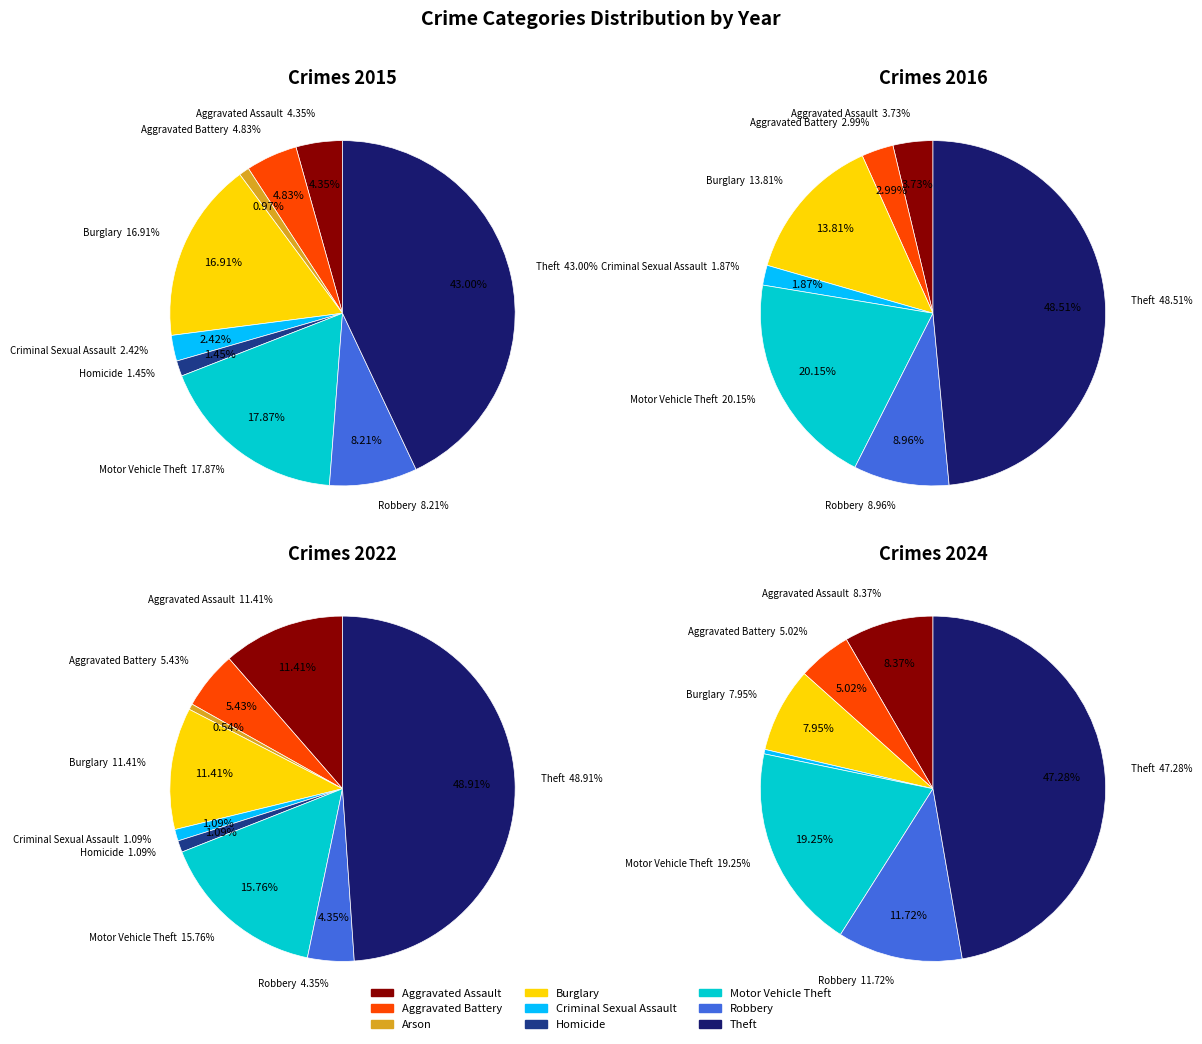

To the nearest percent, what is the average slice percentage?

11%